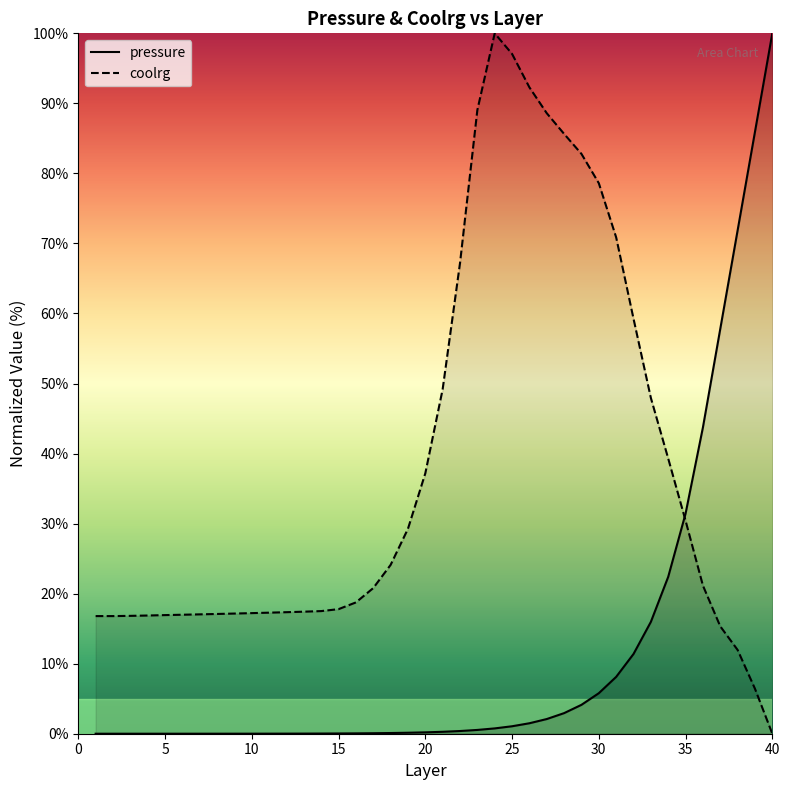

Rank the series by their average value, from highest to lowest.

coolrg, pressure